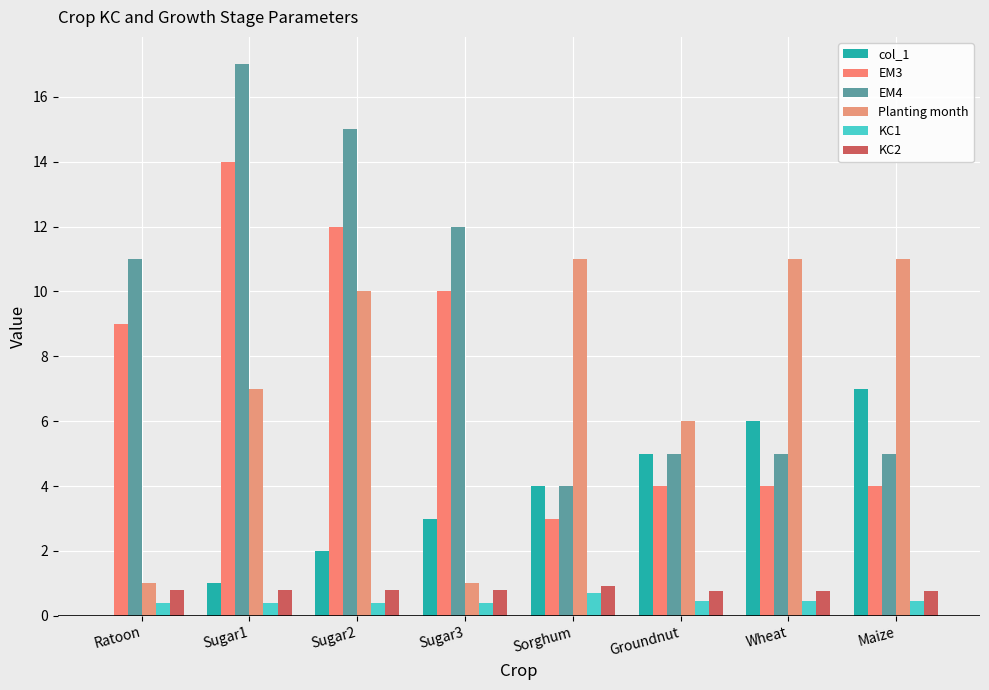

The col_1 series shows 2.0 at Sugar2. True or false?

True